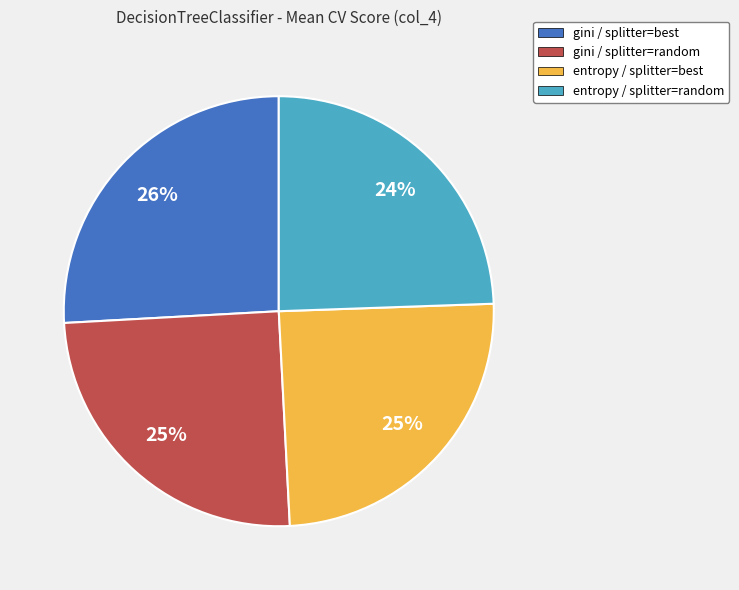

Count the number of slices in the pie.

4